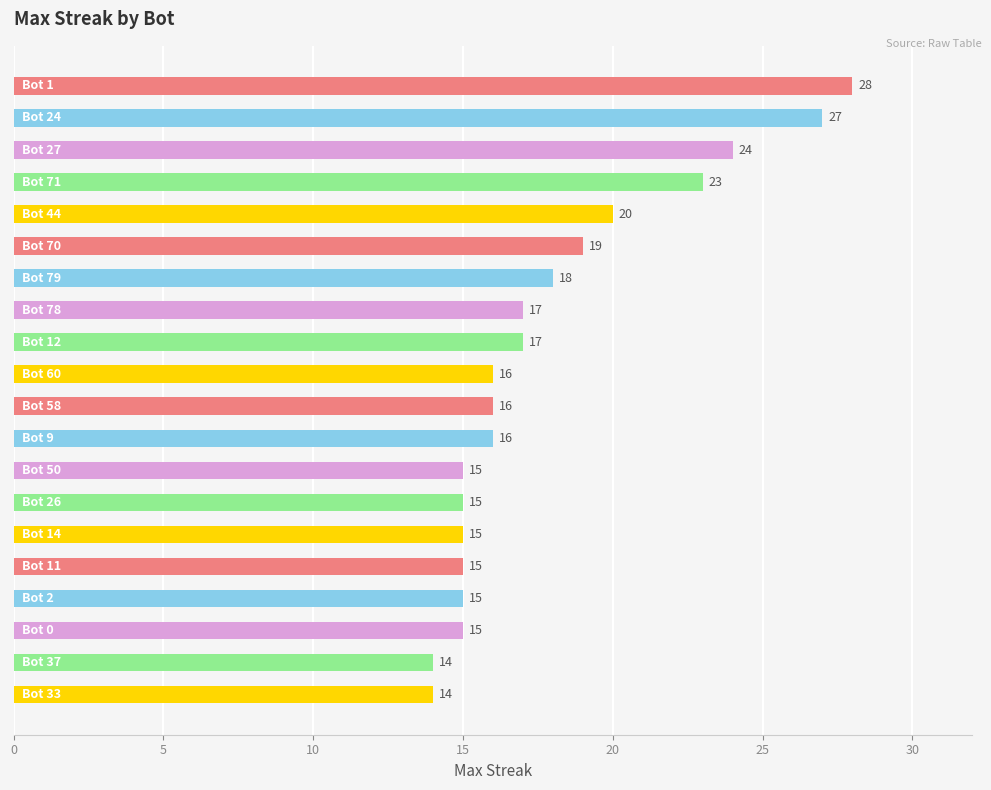

How many series are shown in this chart?

1